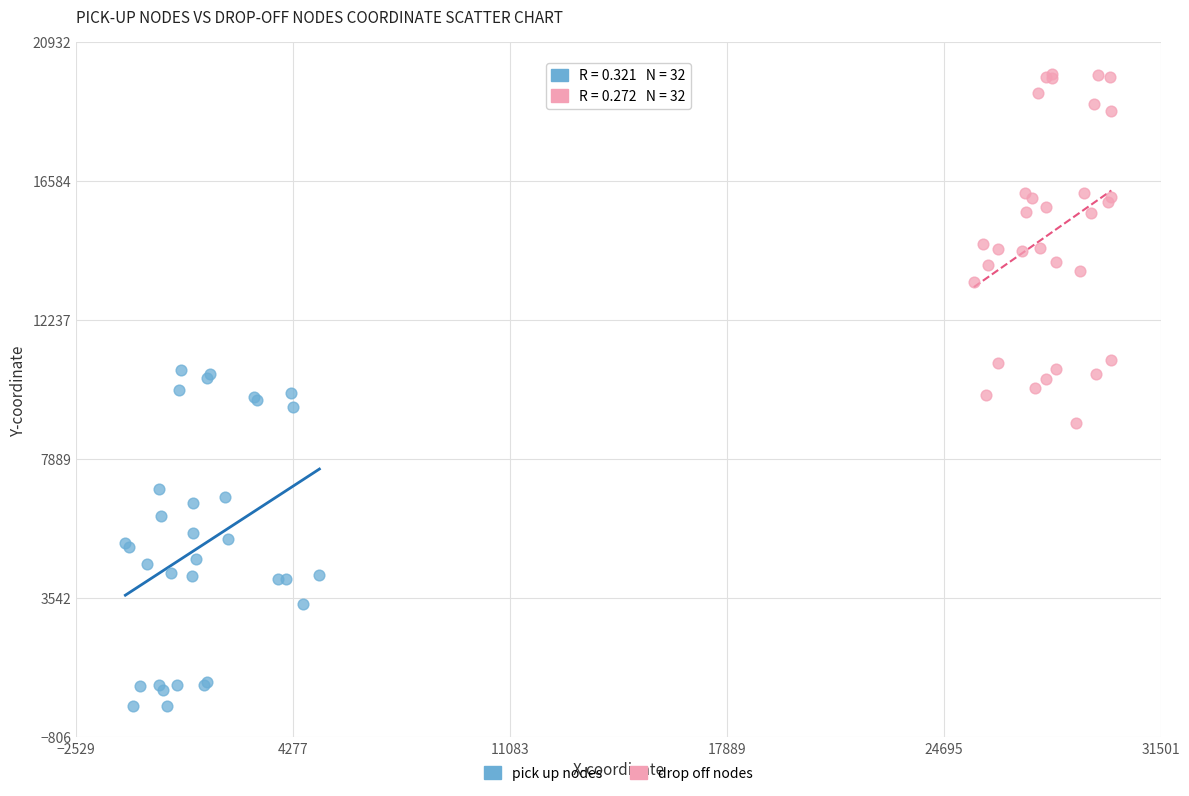

Which series contains the highest Y value?

drop off nodes